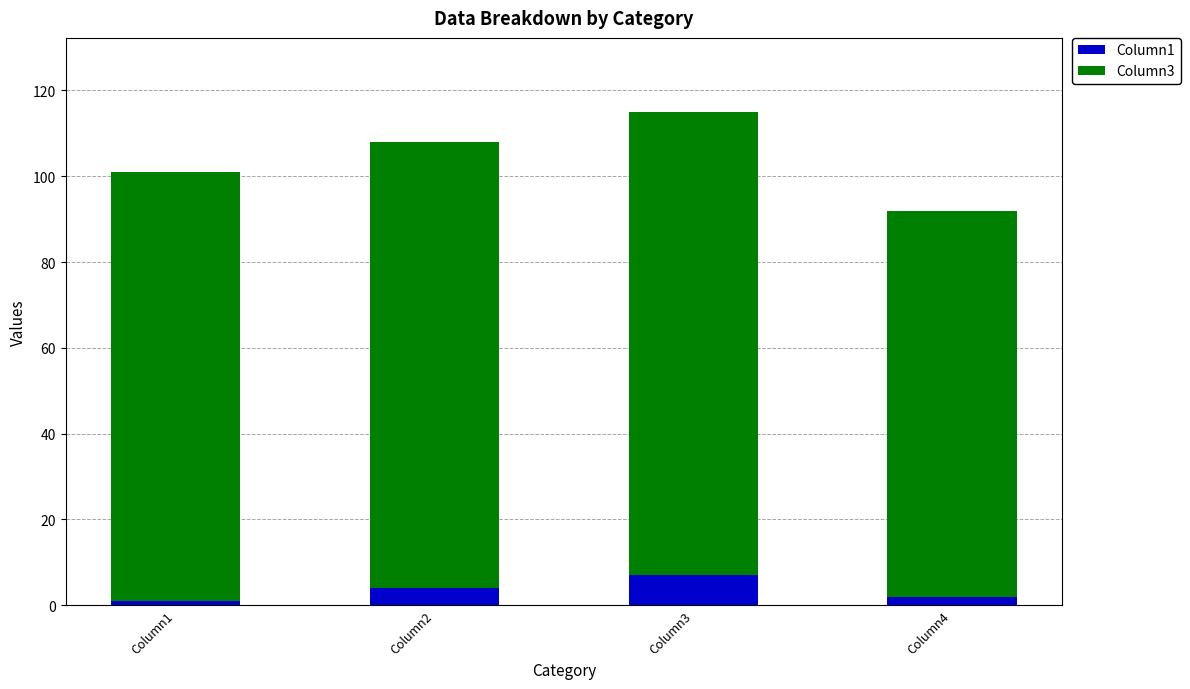

What are all the series names shown in the legend?

Column1, Column3